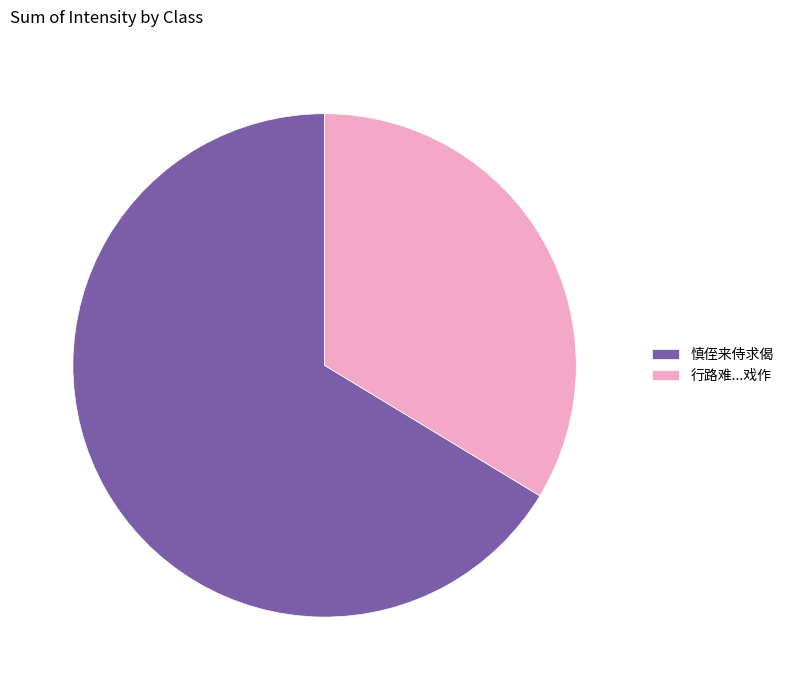

Which has a higher value, 慎侄来侍求偈 or 行路难...戏作?

慎侄来侍求偈